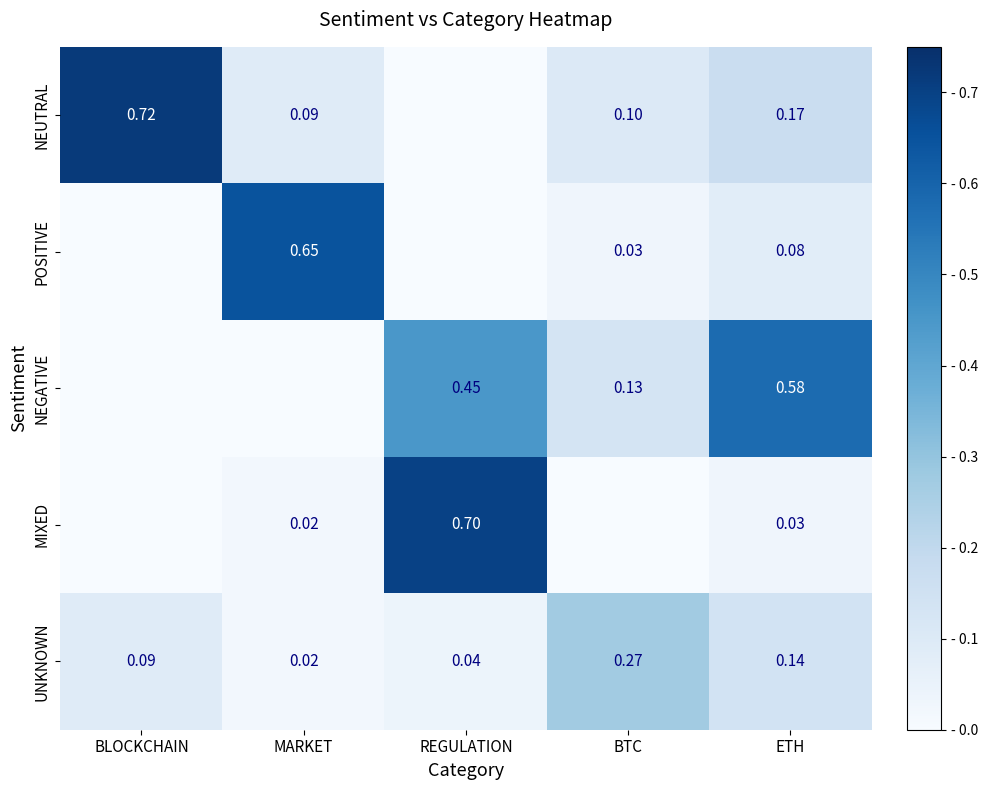

True or false: UNKNOWN has a value of 0.1 at ETH.

True